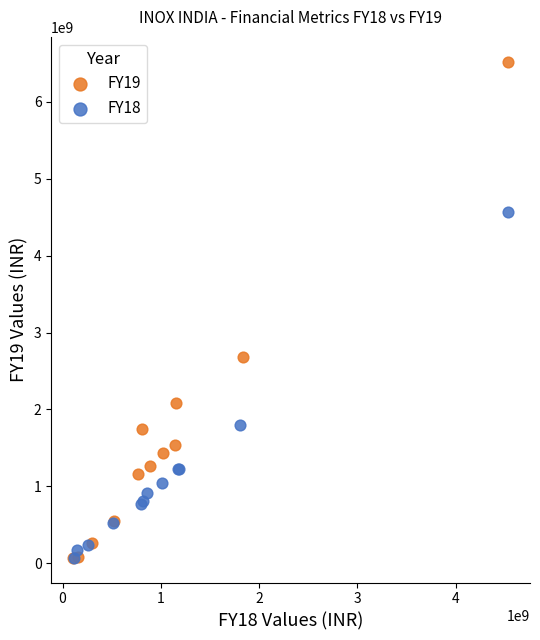

Which series reaches the maximum Y coordinate?

FY19